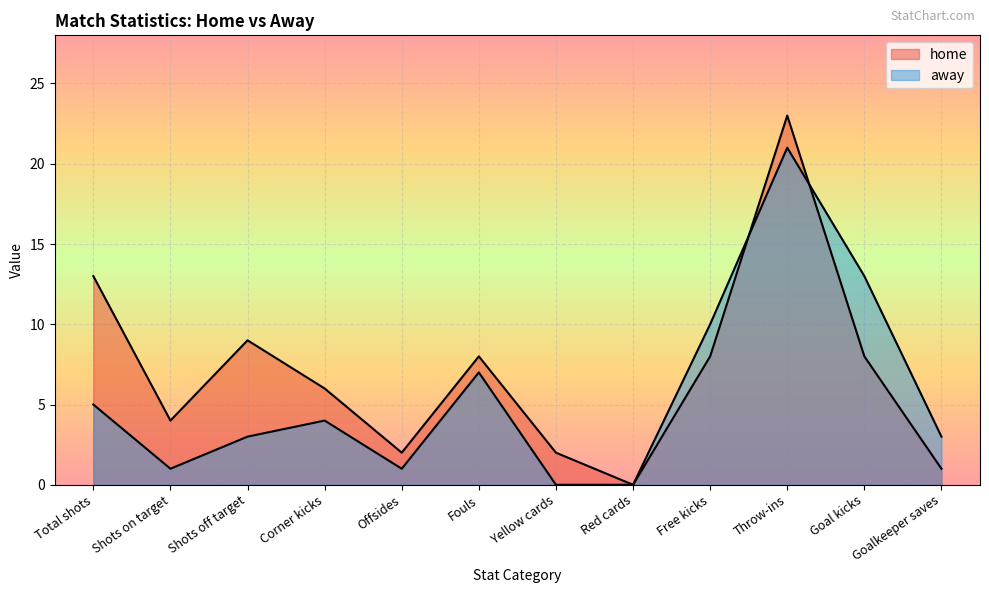

Is the value of home at Corner kicks greater than the value of away at Offsides?

Yes